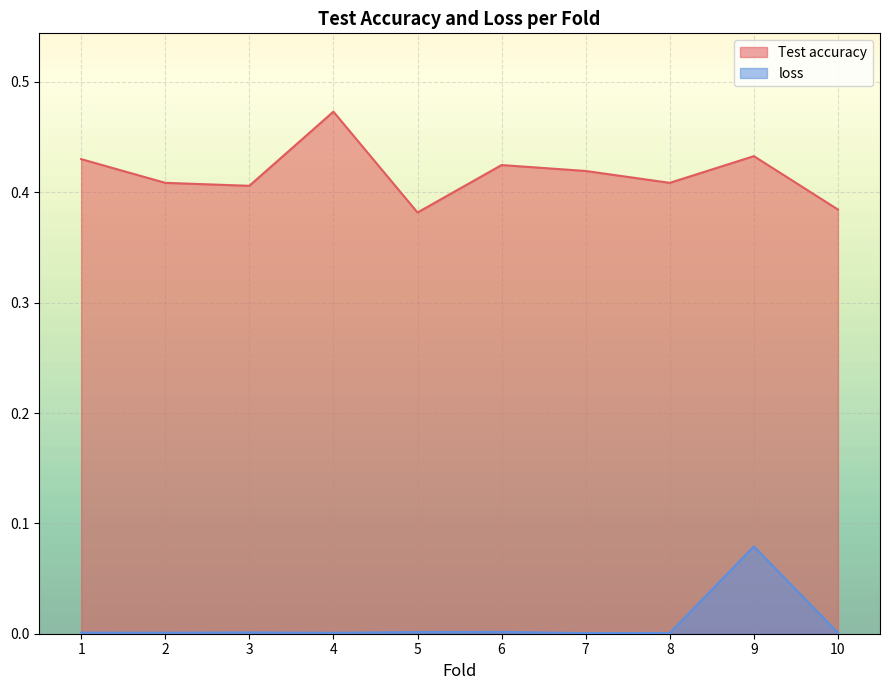

How many distinct data groups are displayed?

2